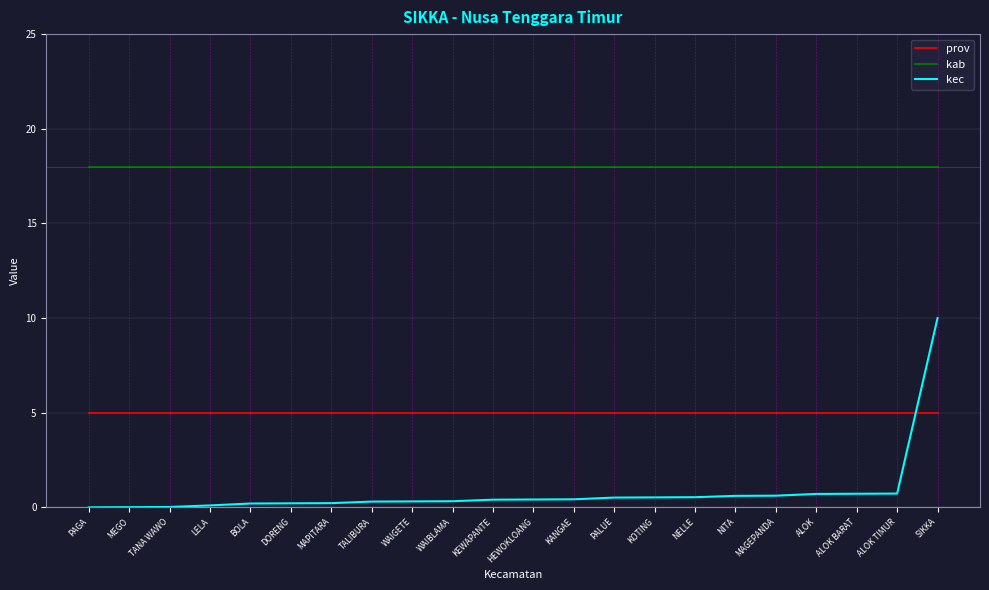

True or false: prov and kab intersect in this chart.

False